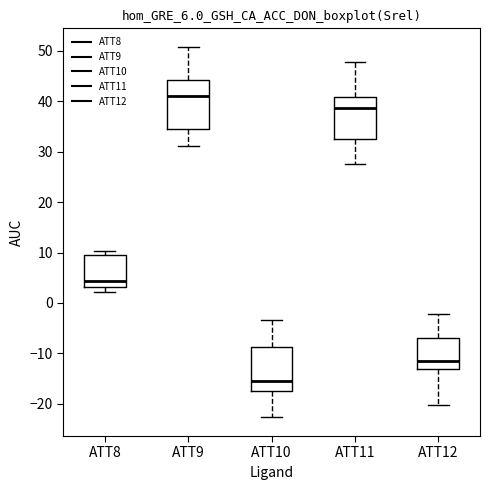

Reading left to right, read every box against the y-axis: the position of its median line, the range the box covers, and the ends of its whiskers. The values are not printed on the chart, so give them approximately, as read against the axis.

ATT8: median 4, box 3 to 10, whiskers 2 to 10 (just above the box's upper edge)
ATT9: median 41, box 34 to 44, whiskers 31 to 51
ATT10: median -15, box -17 to -9, whiskers -23 to -3
ATT11: median 39, box 32 to 41, whiskers 28 to 48
ATT12: median -11, box -13 to -7, whiskers -20 to -2